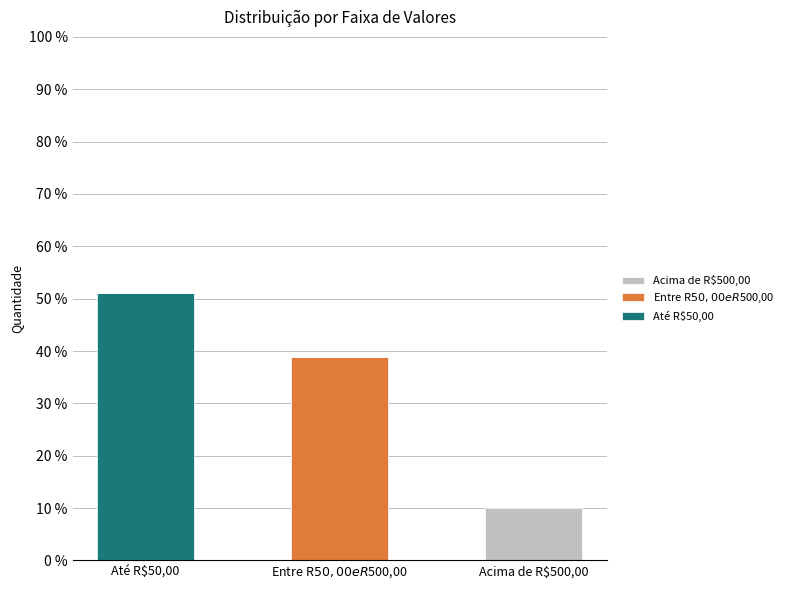

Are the bars horizontal?

No